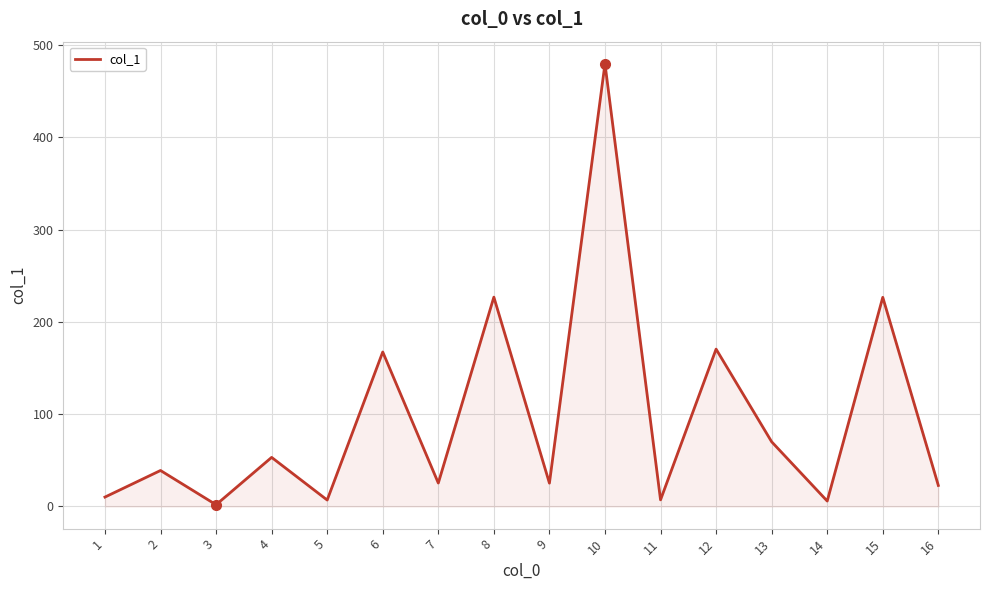

True or false: the data shows 93.8 at 13.

False